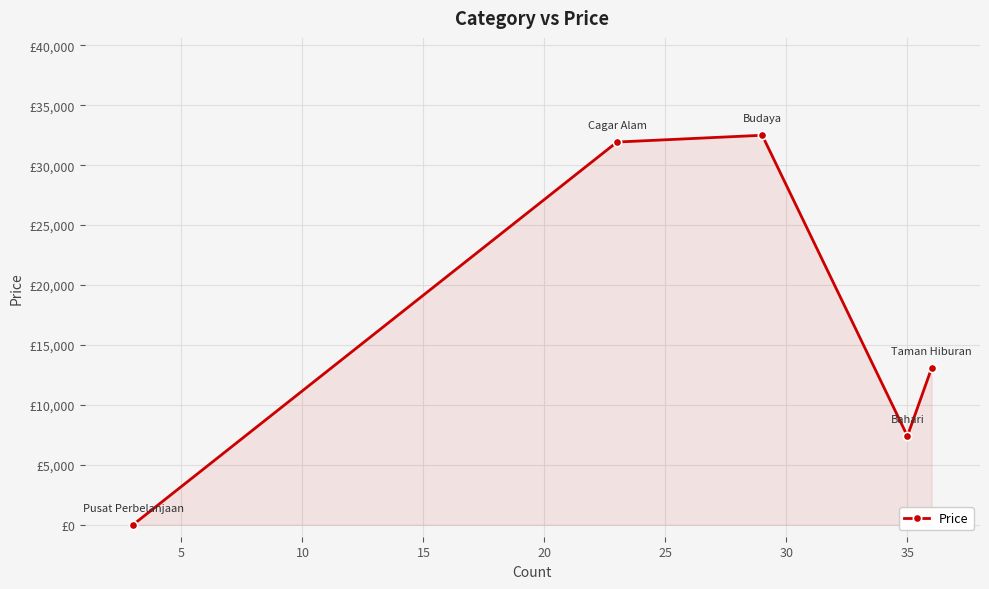

Reading right to left, extract all data points from this chart.

13069.4	7400.0	32500.0	31934.8	0.0